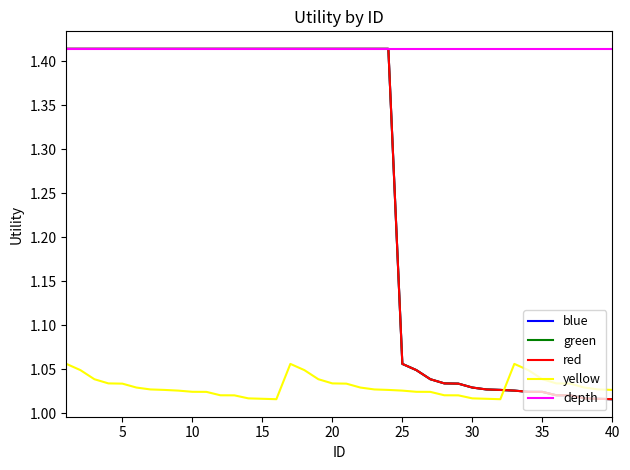

Is this an area chart (filled region under the line)?

No